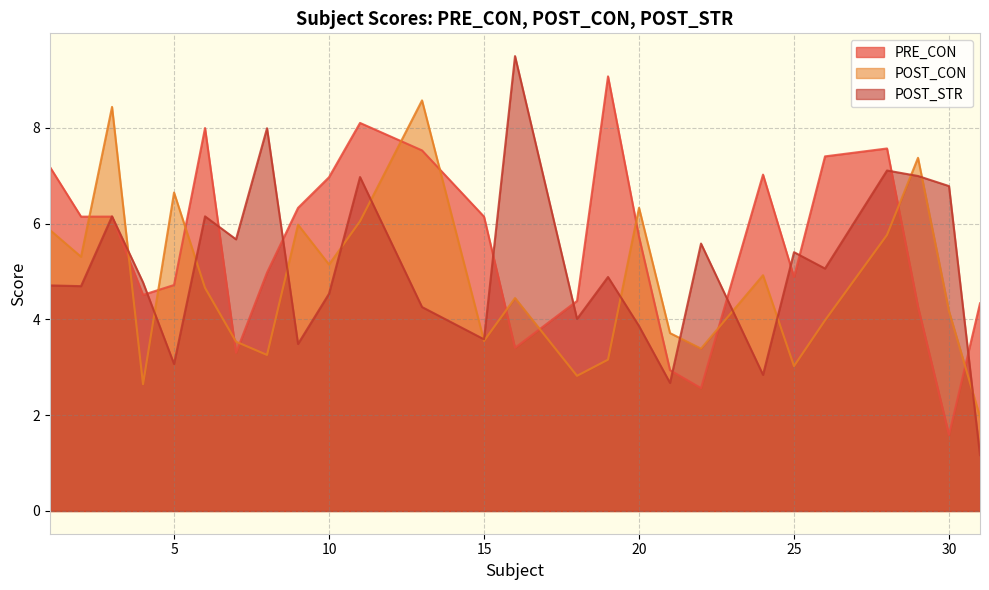

How many times do POST_STR and PRE_CON cross each other?

12